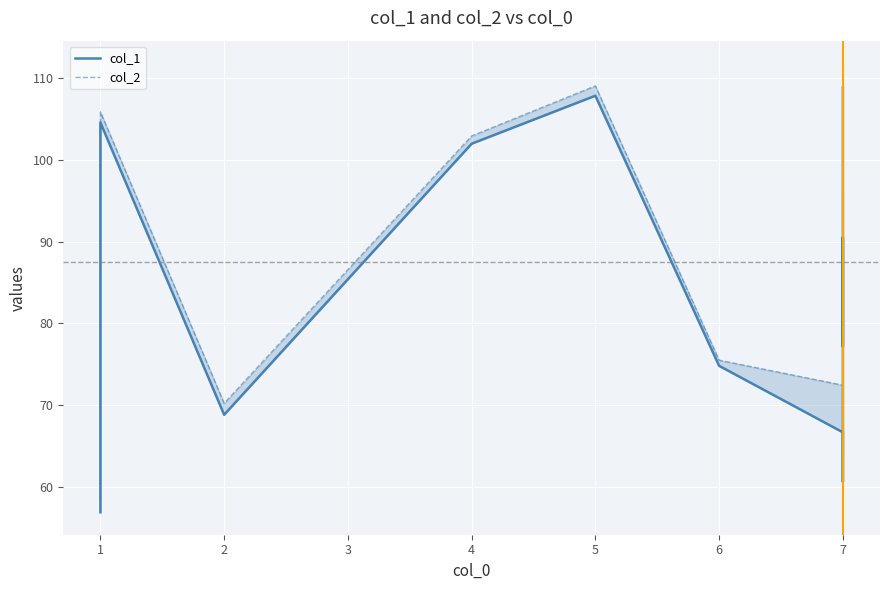

What is the maximum value for col_2?

111.9